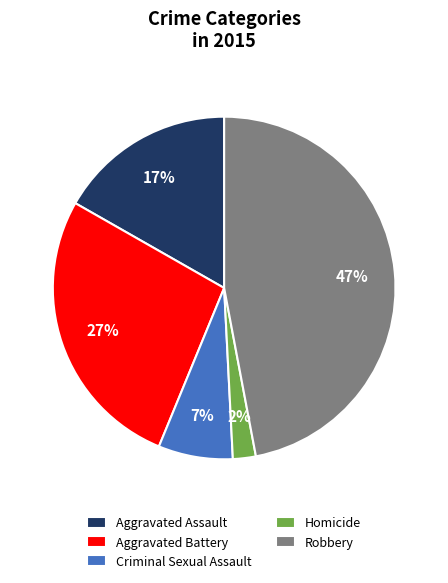

What is the ratio of the value at Criminal Sexual Assault to the value at Aggravated Battery?

0.3